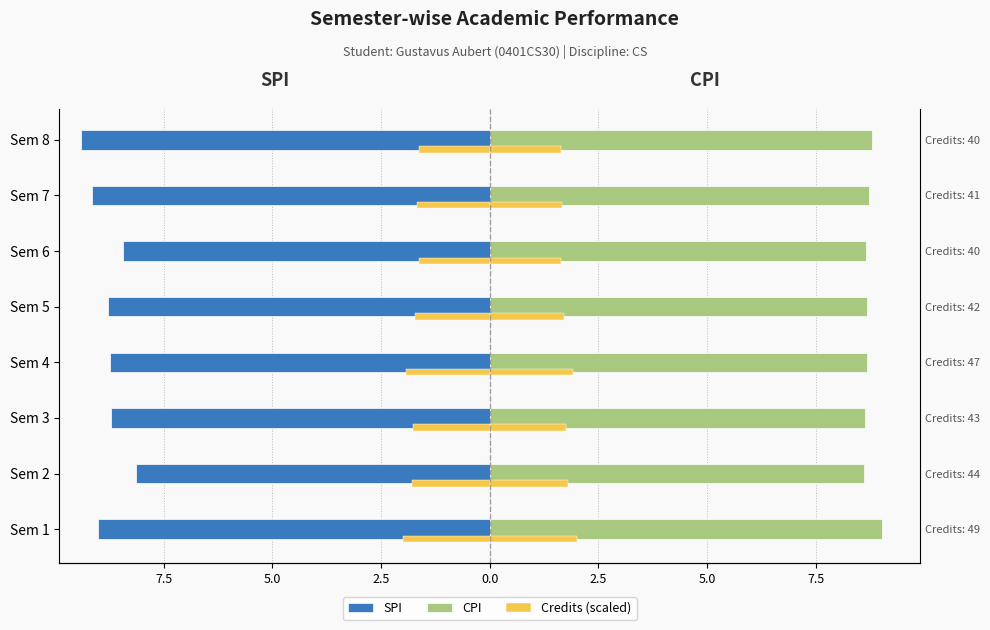

What is the lowest value of the CPI series?

8.6